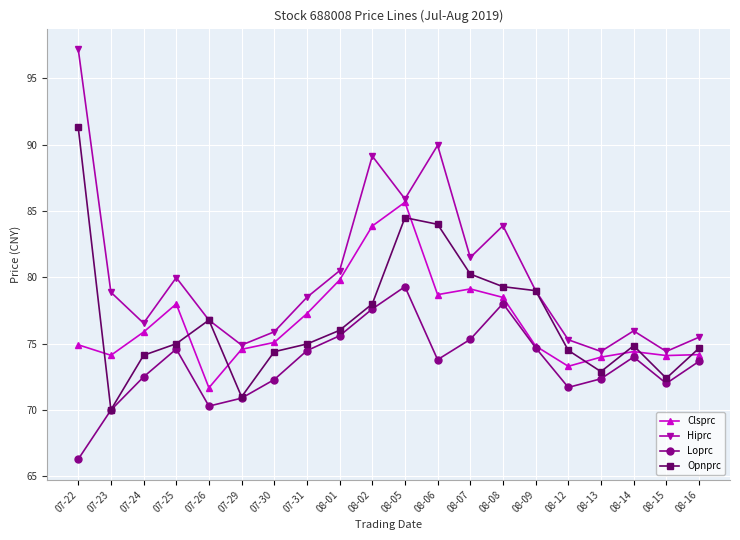

At which category does the chart reach its minimum across all series?

07-22